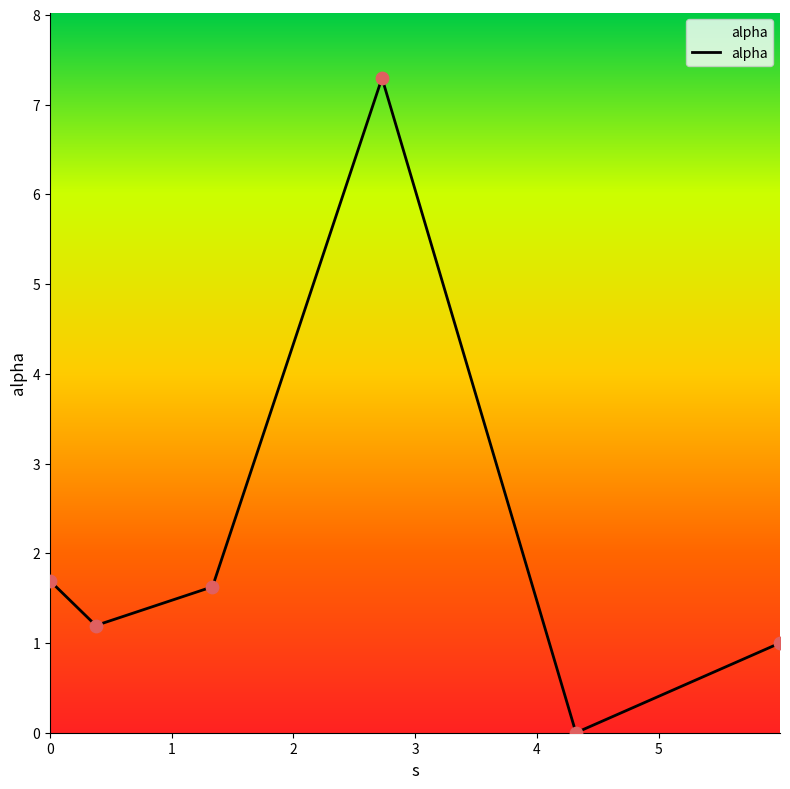

What is the difference between the maximum and minimum values?

7.3